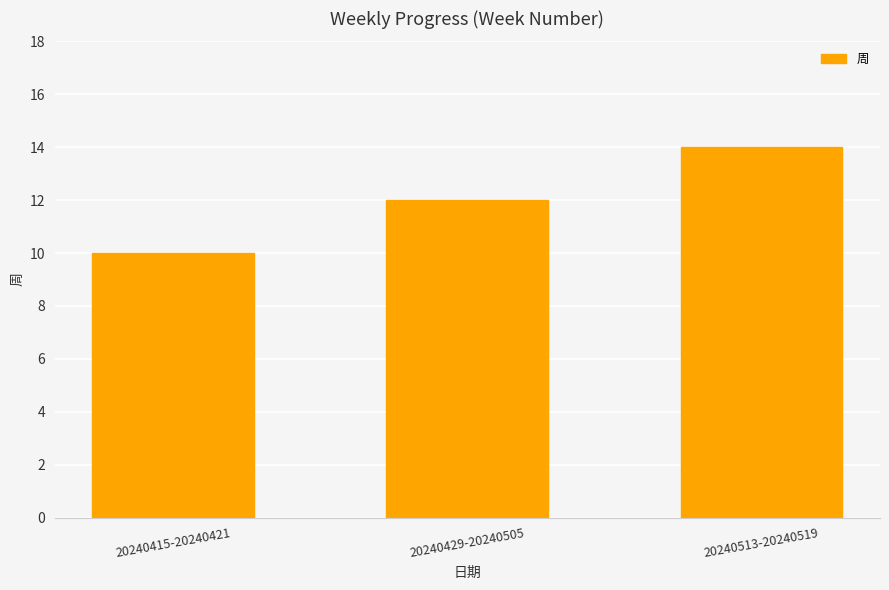

List the labels in order of value, largest first.

20240513-20240519, 20240429-20240505, 20240415-20240421